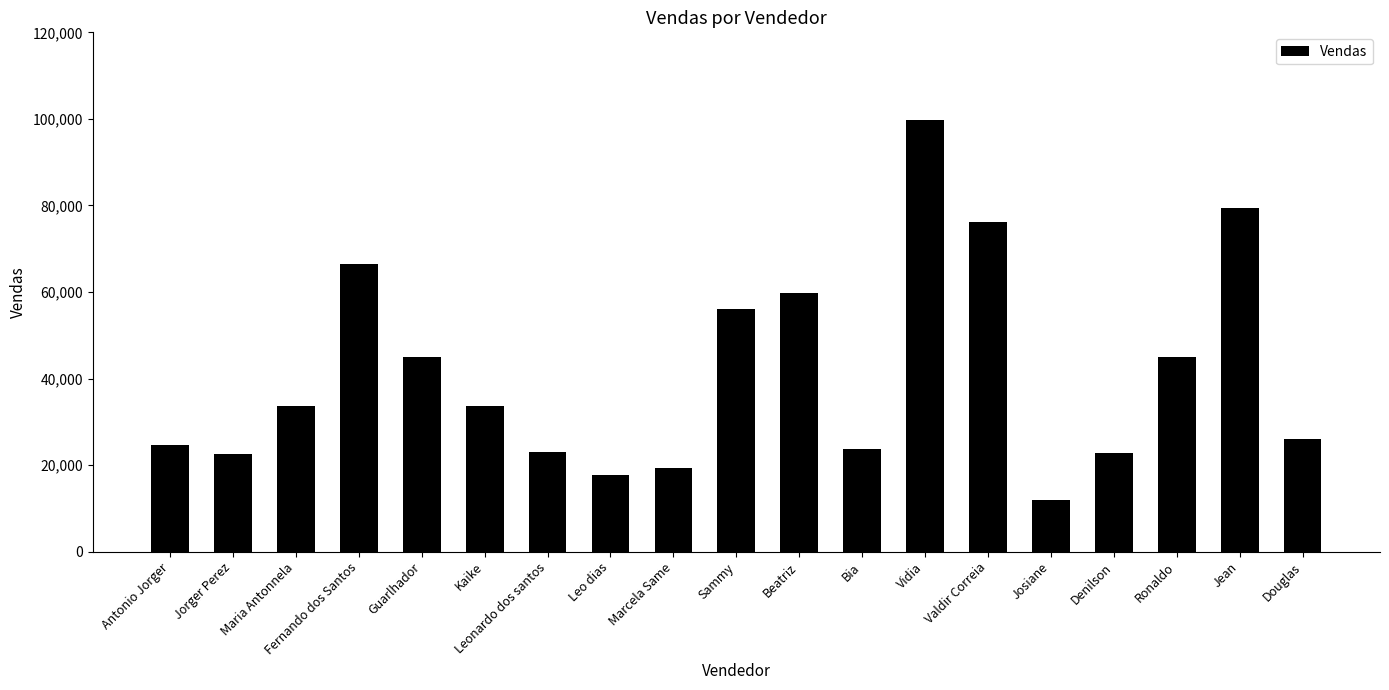

How many bars are there in total?

19